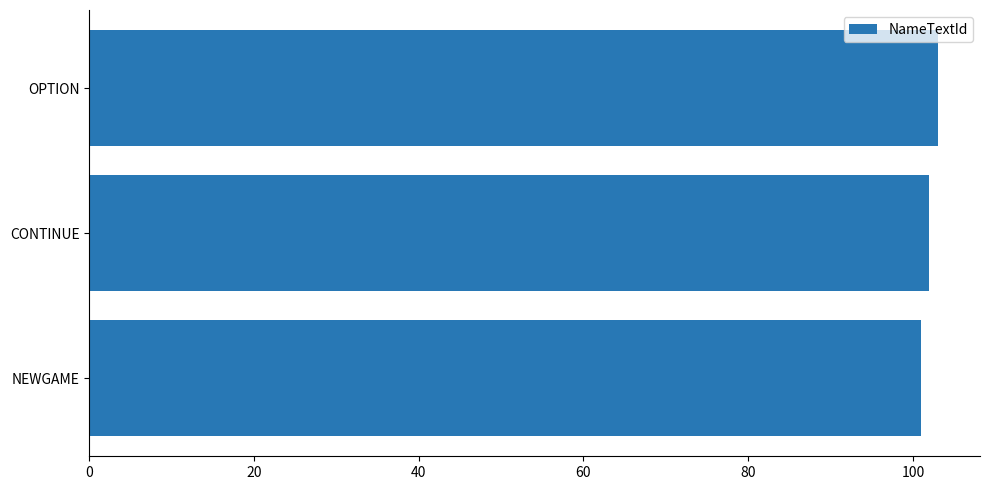

Are the bars horizontal?

Yes